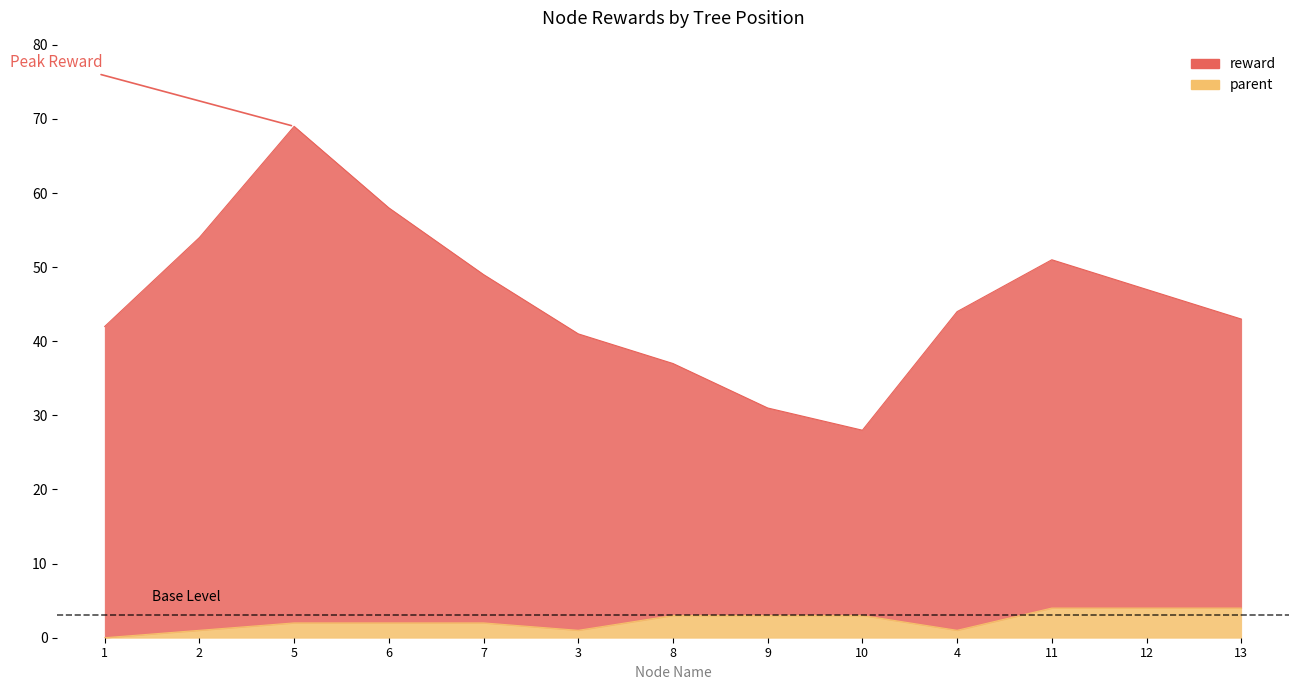

What is the difference between the parent values at 3 and 8?

2